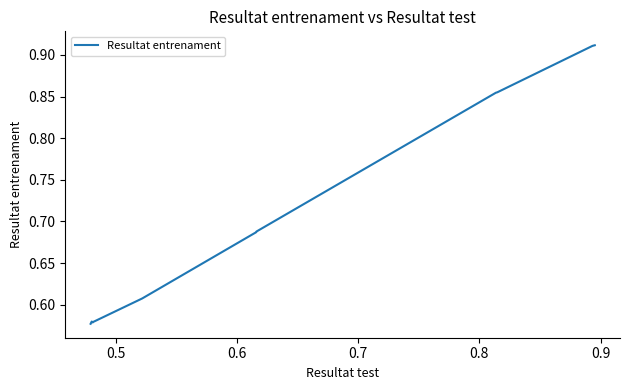

How many points are lower than both their immediate neighbors (excluding endpoints)?

1